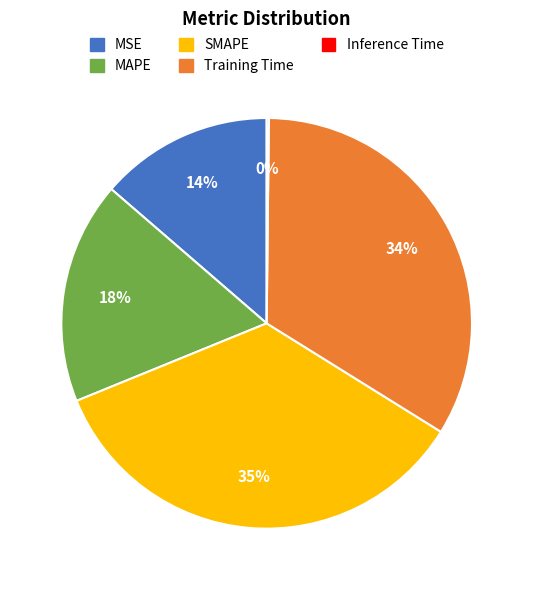

Which category has the biggest portion of the pie?

SMAPE